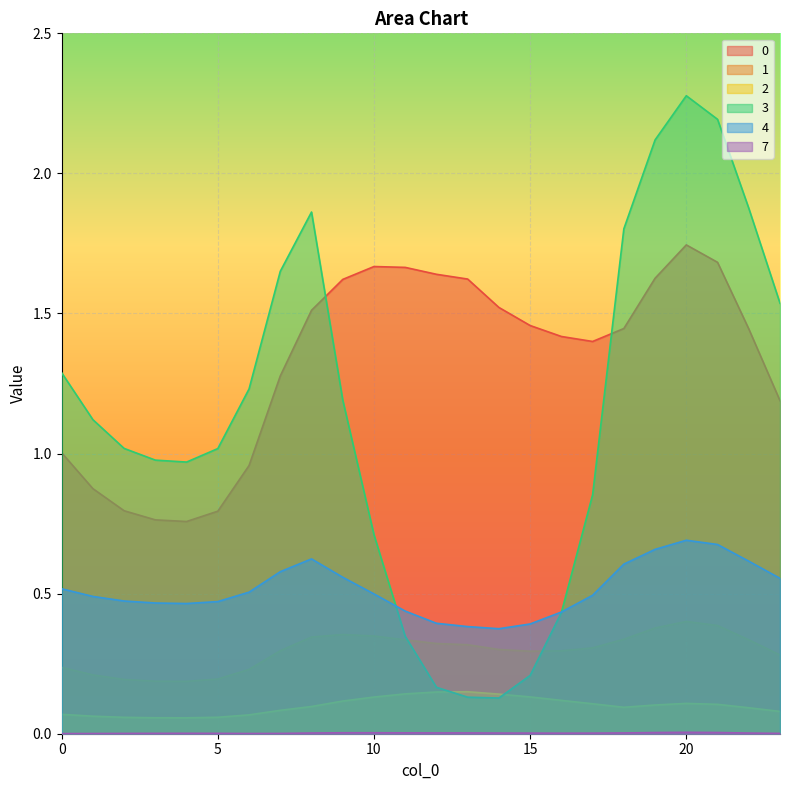

What is the average value of the 2 series?

0.1